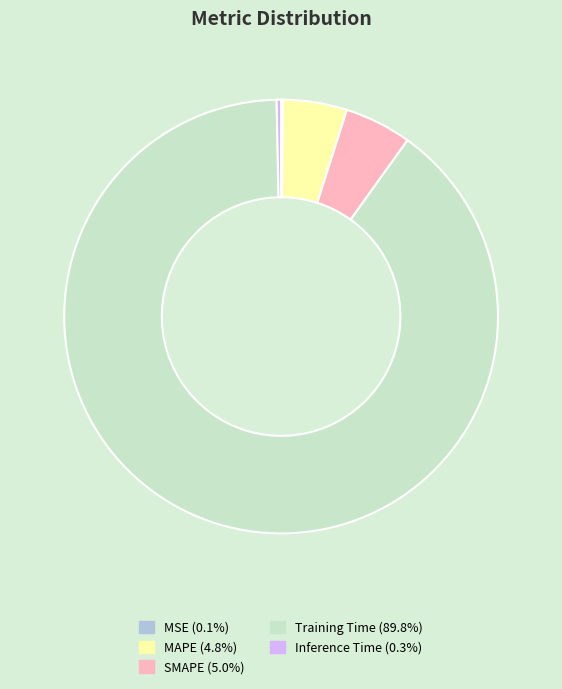

Which category has the biggest portion of the pie?

Training Time